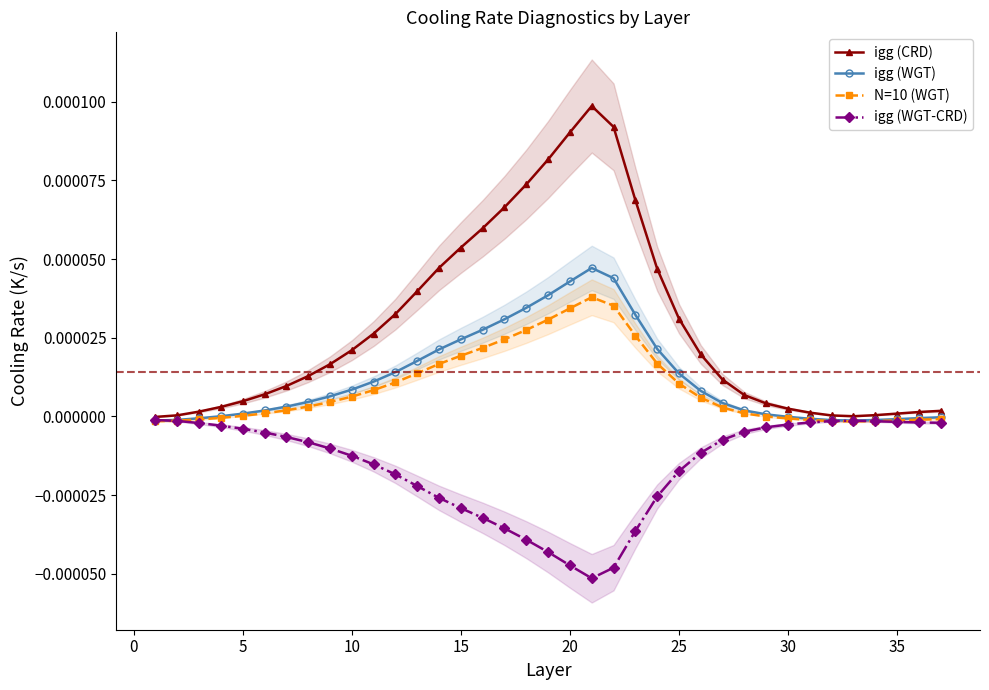

How many series are shown in this chart?

4